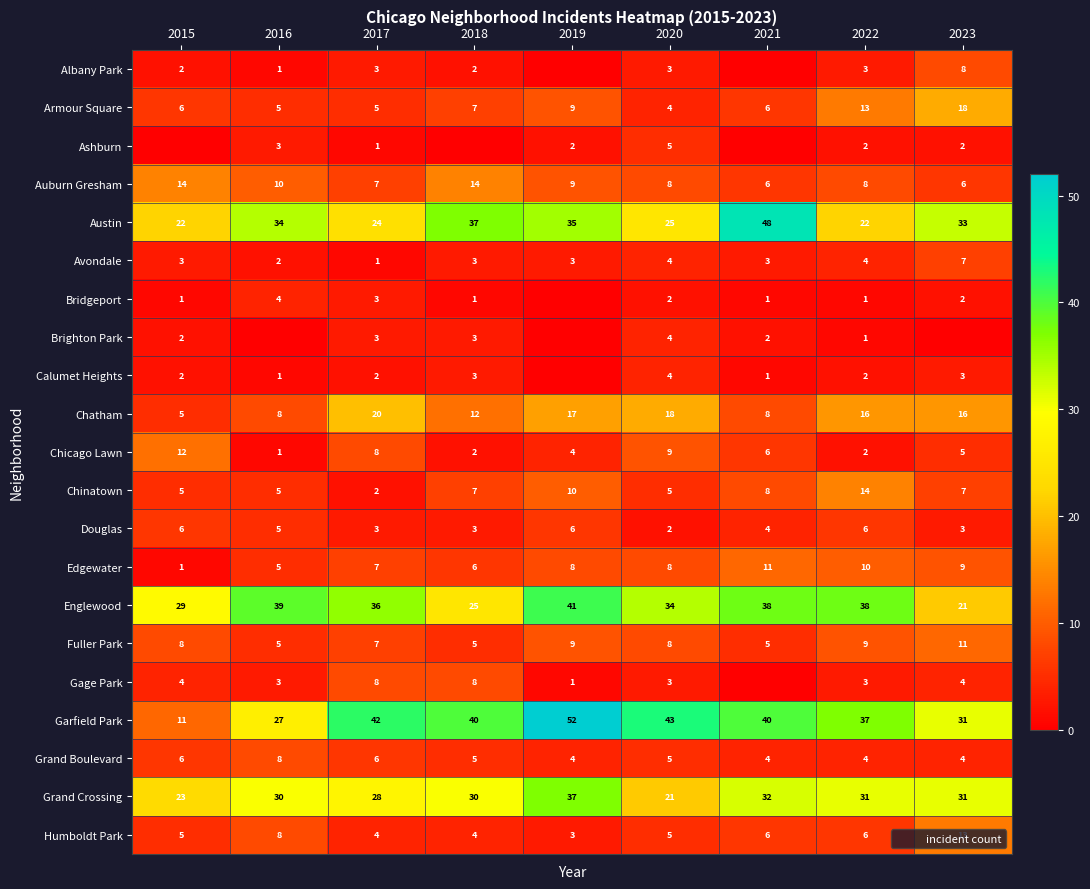

Which has a higher value, 2018 or 2019?

2018